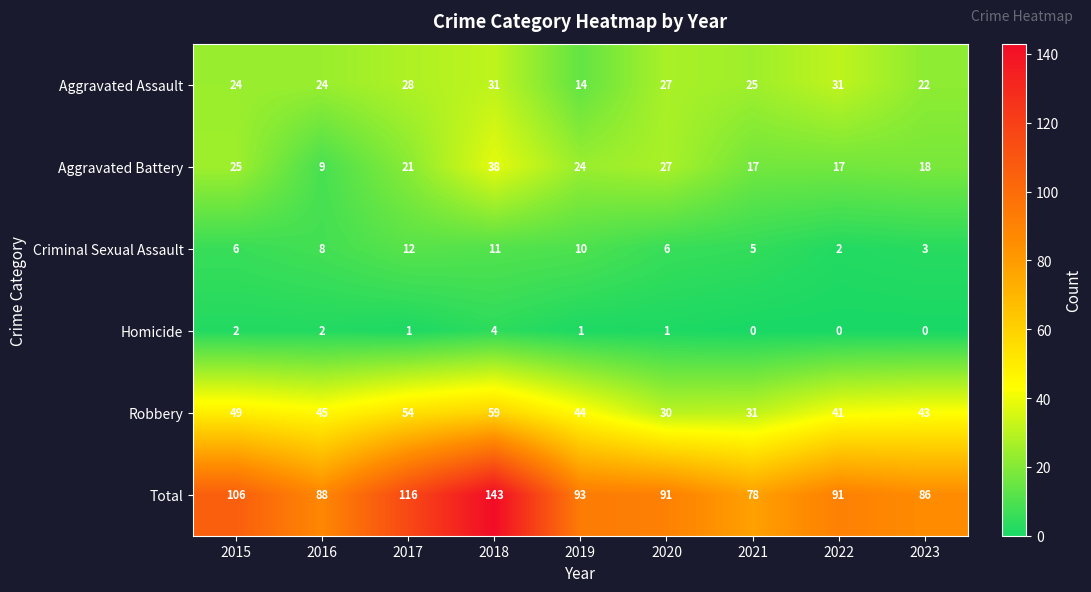

What is the sum of the Aggravated Assault values at 2017 and 2021?

53